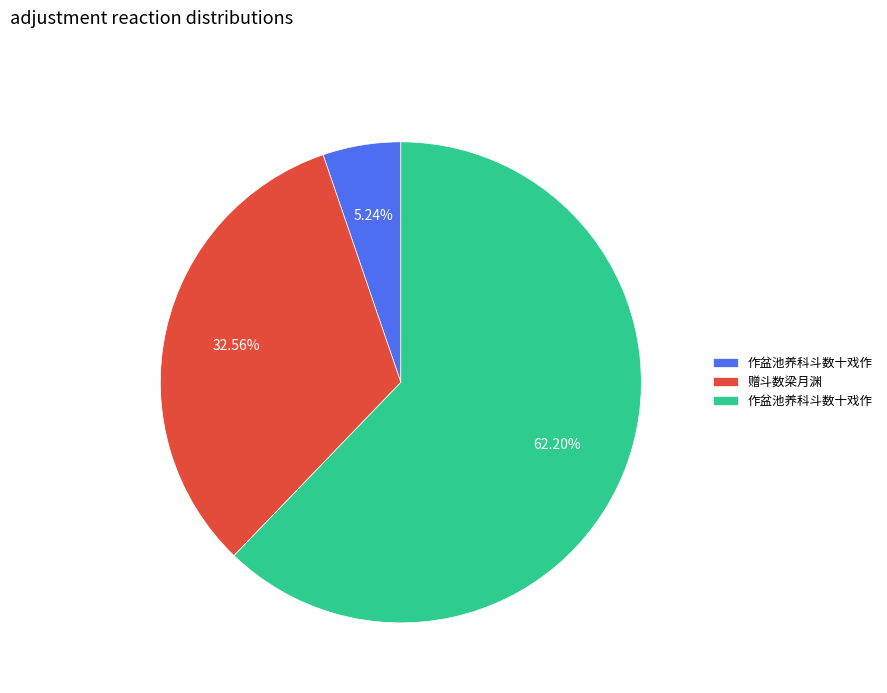

Rank the categories by value from highest to lowest.

作盆池养科斗数十戏作, 赠斗数梁月渊, 作盆池养科斗数十戏作